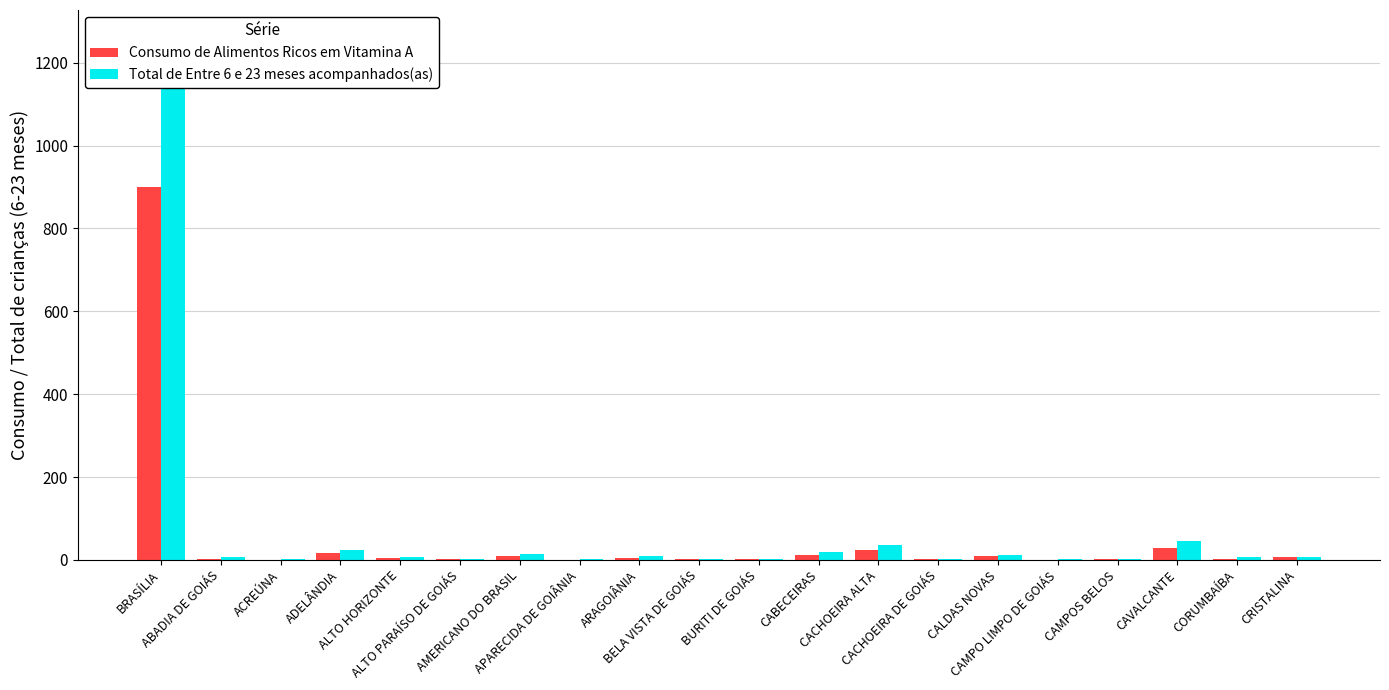

What position from the left is ALTO PARAÍSO DE GOIÁS?

6